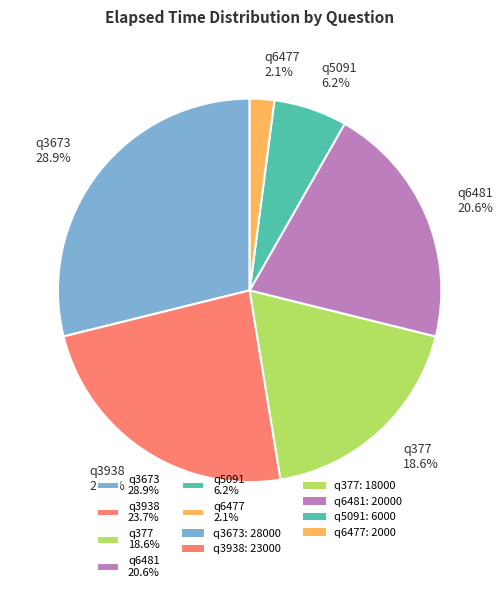

The q6481 slice represents 9% of the pie. True or false?

False